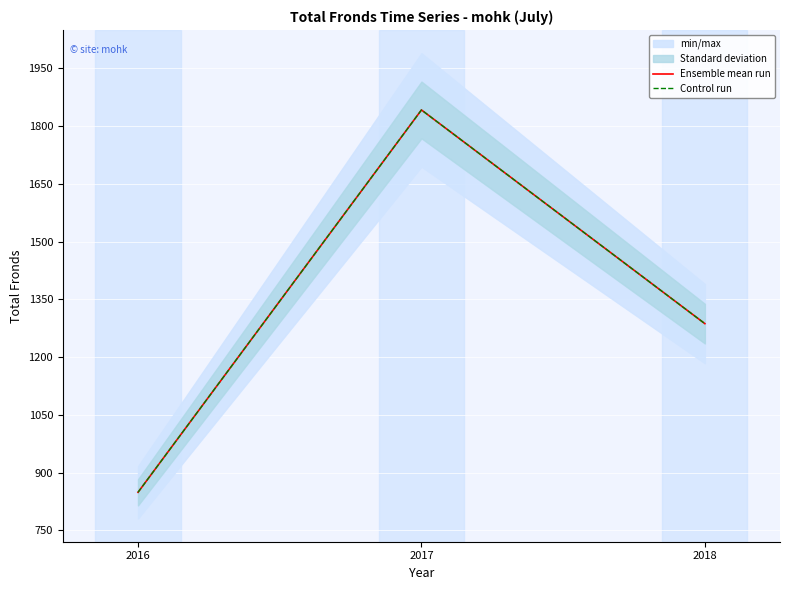

At which label does Ensemble mean run reach its peak?

2017